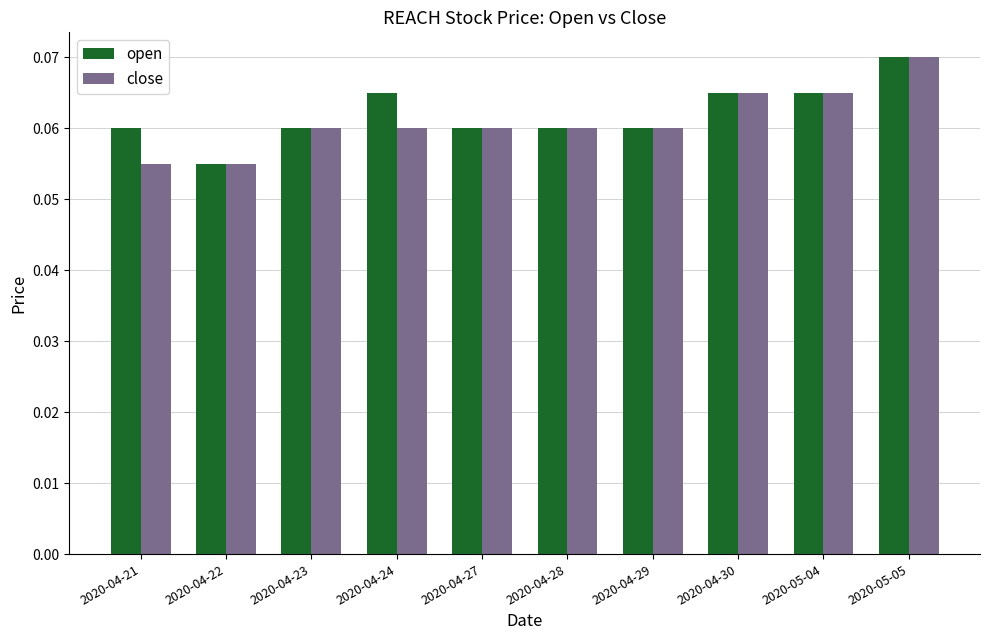

Which category has the highest value in the close series?

2020-05-05